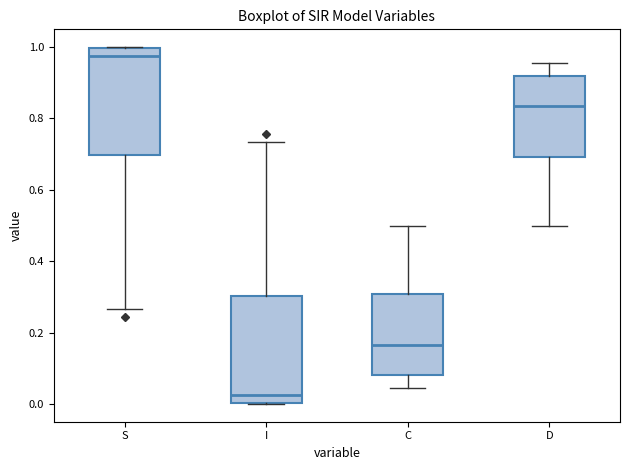

Reading left to right, transcribe this box plot: for each box, give where its median line is, the range the box spans, and where its two whiskers end, as read against the y-axis. The values are not printed on the chart, so give them approximately, as read against the axis.

S: median 0.98, box 0.70 to 1.00, whiskers 0.26 to 1.00
I: median 0.02, box 0.00 to 0.30, whiskers 0.00 to 0.74
C: median 0.16, box 0.08 to 0.30, whiskers 0.04 to 0.50
D: median 0.84, box 0.70 to 0.92, whiskers 0.50 to 0.96